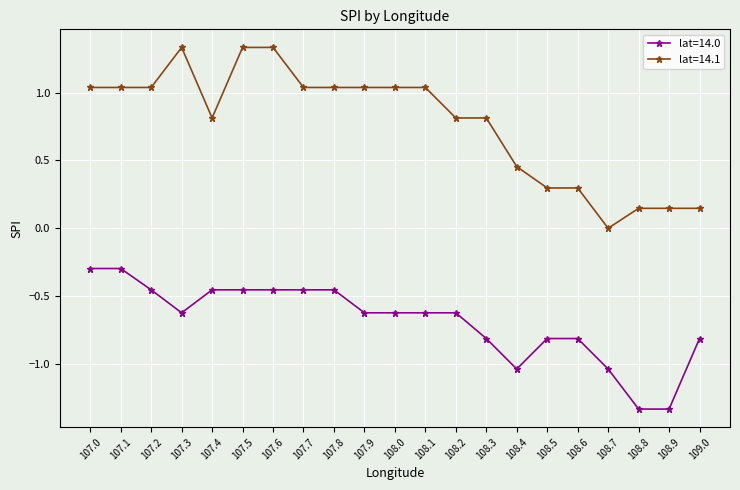

Does the chart have visible grid lines?

Yes